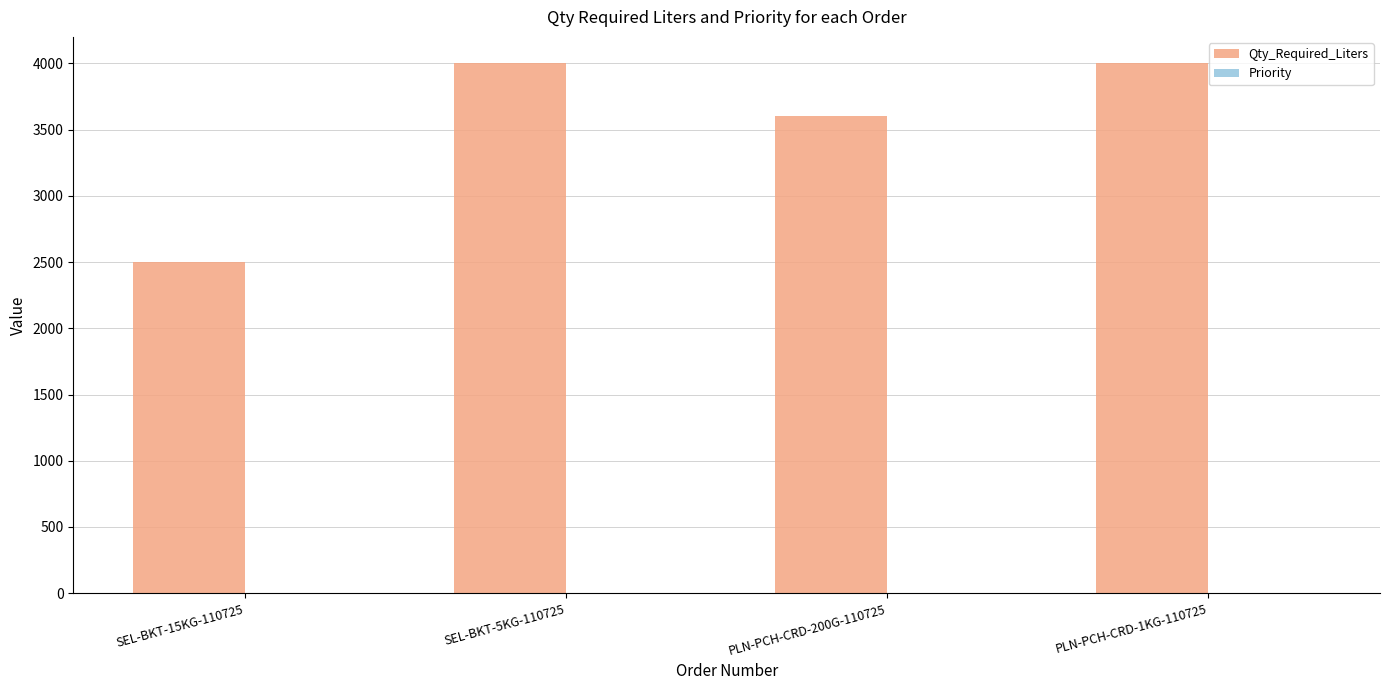

The value of Qty_Required_Liters at SEL-BKT-15KG-110725 is 2500. True or false?

True